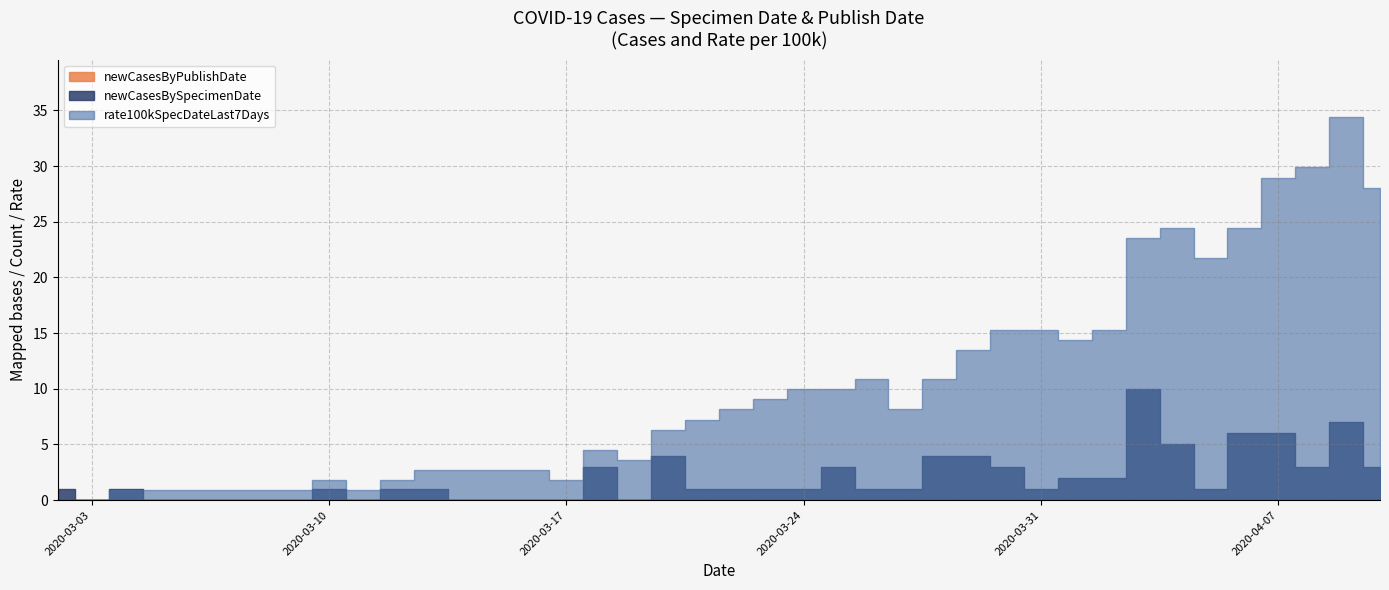

True or false: rate100kSpecDateLast7Days has more than 0 points higher than both neighbors.

True